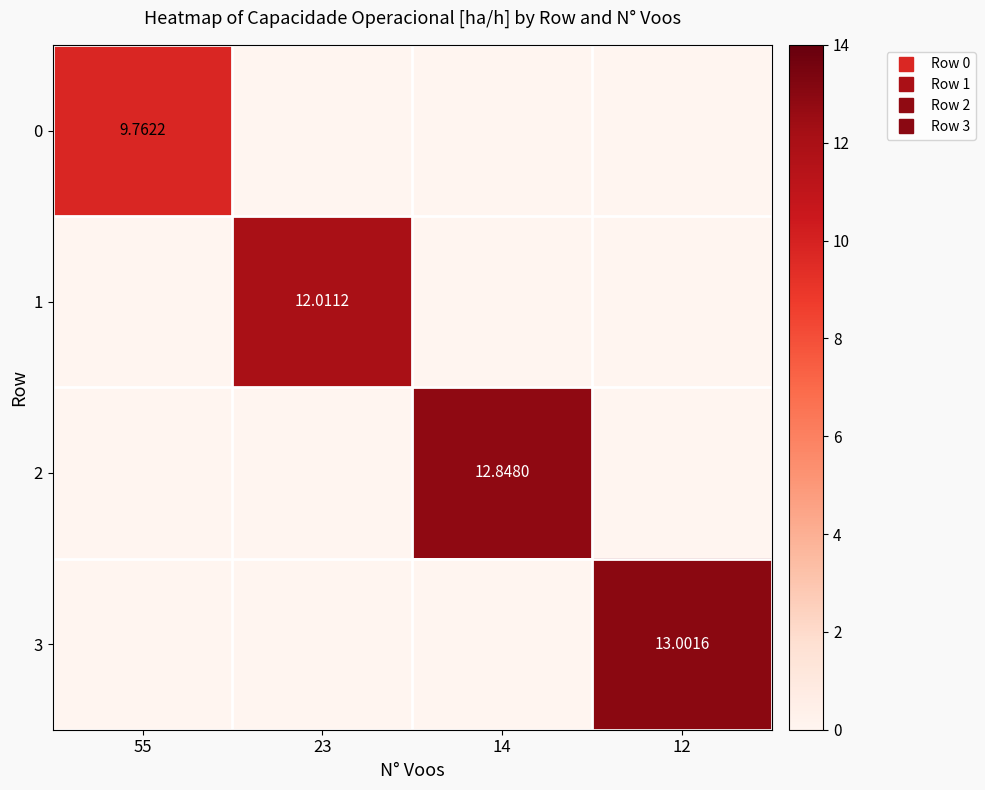

Is it true that 1 equals 0.0 at 55?

True